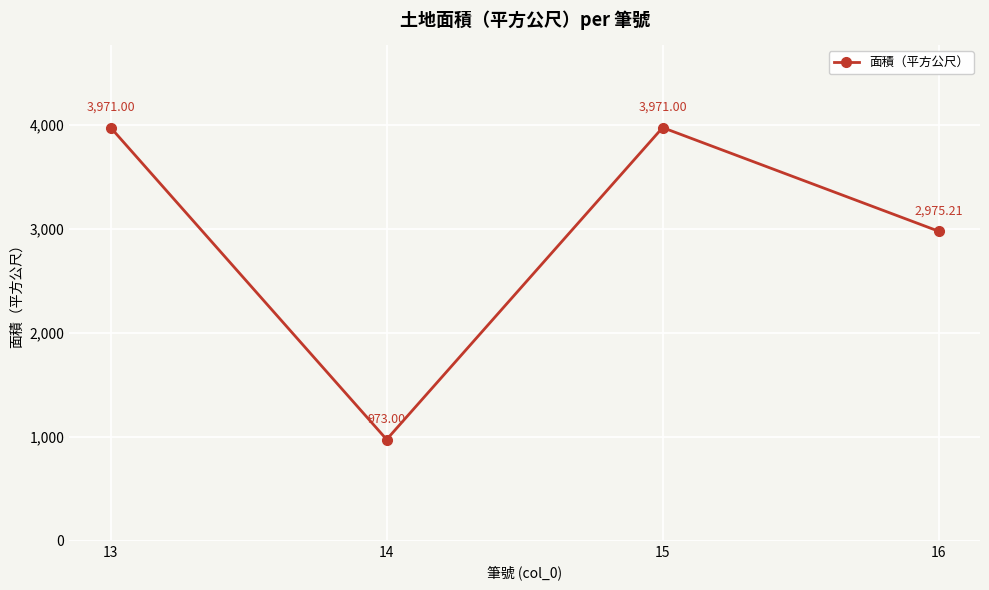

Reading left to right, list all the values displayed in this chart.

3971.0	973.0	3971.0	2975.2